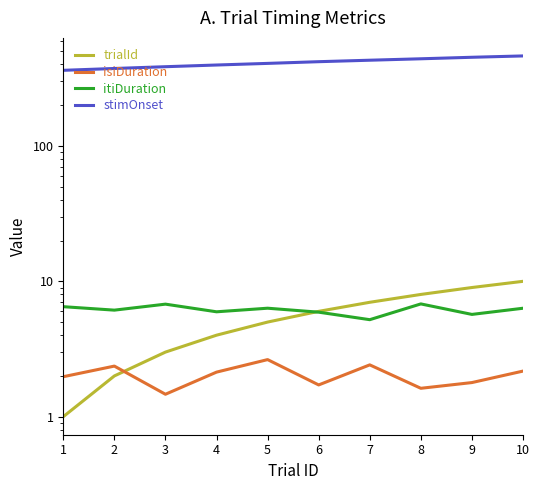

What is the difference between the second highest and minimum values in the itiDuration series?

1.6